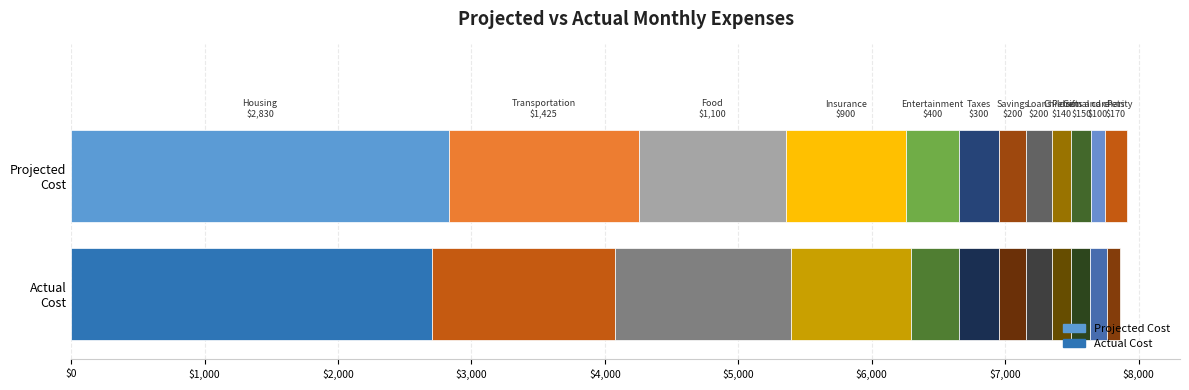

What is the difference between the maximum and minimum values in the Actual Cost series?

2602